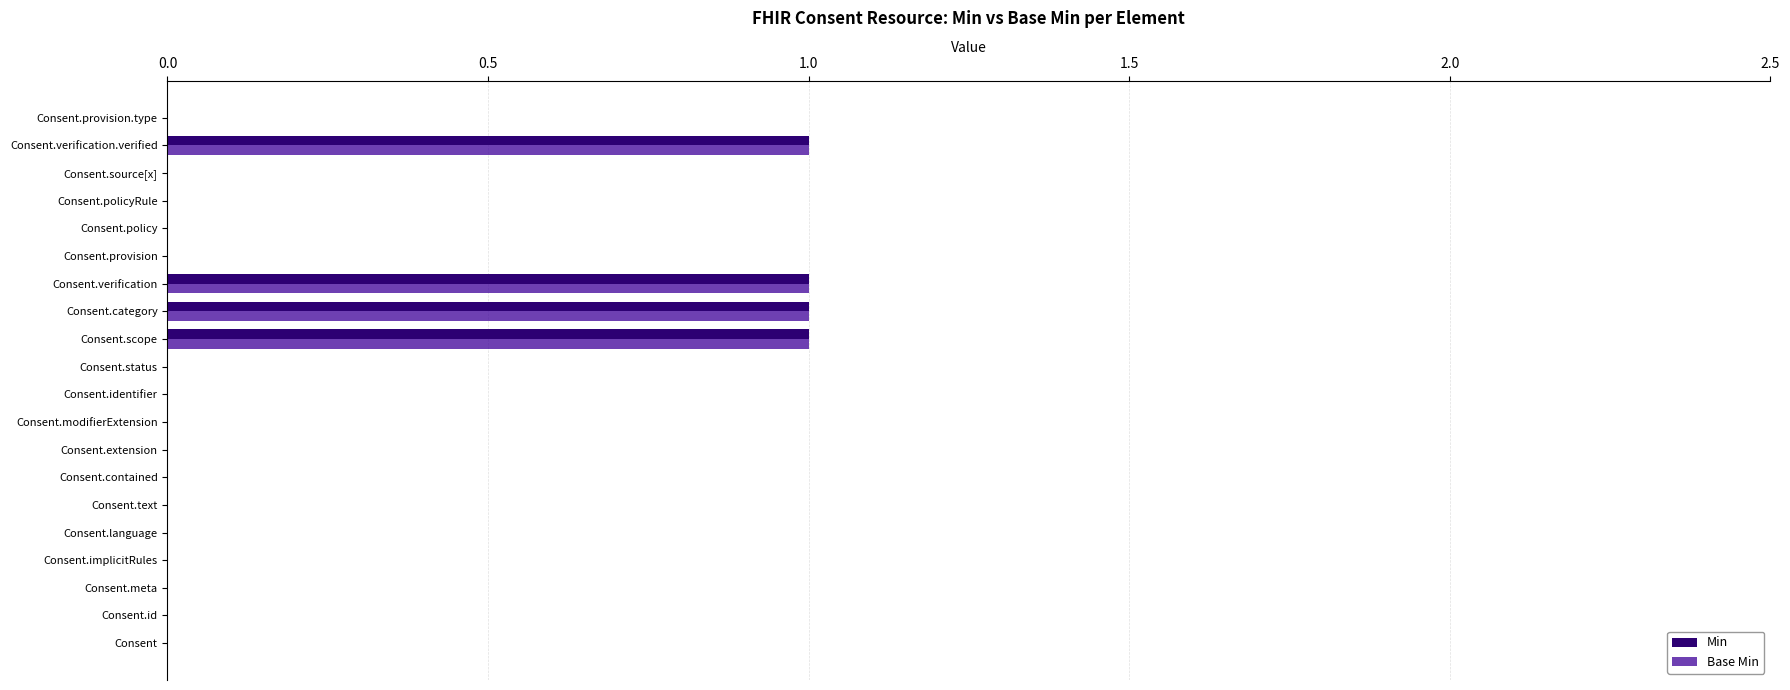

What is the sum of all Min values?

4